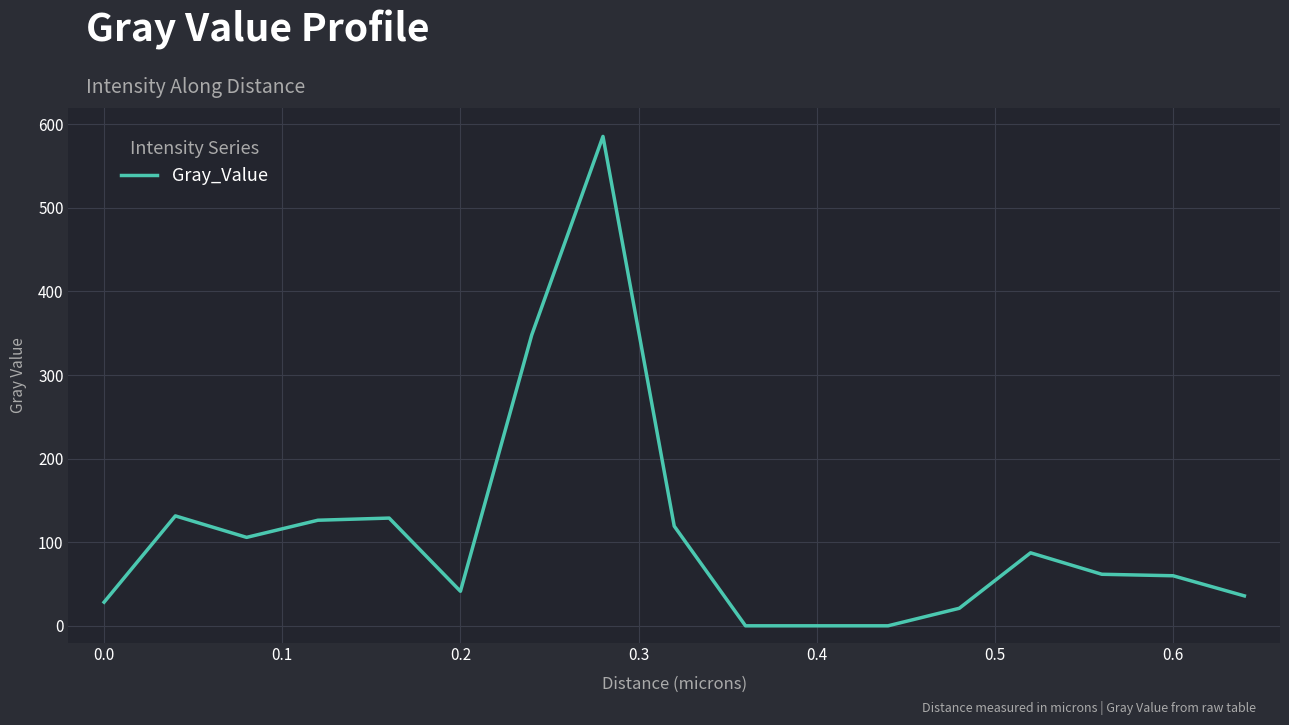

What is the greatest value displayed?

585.4